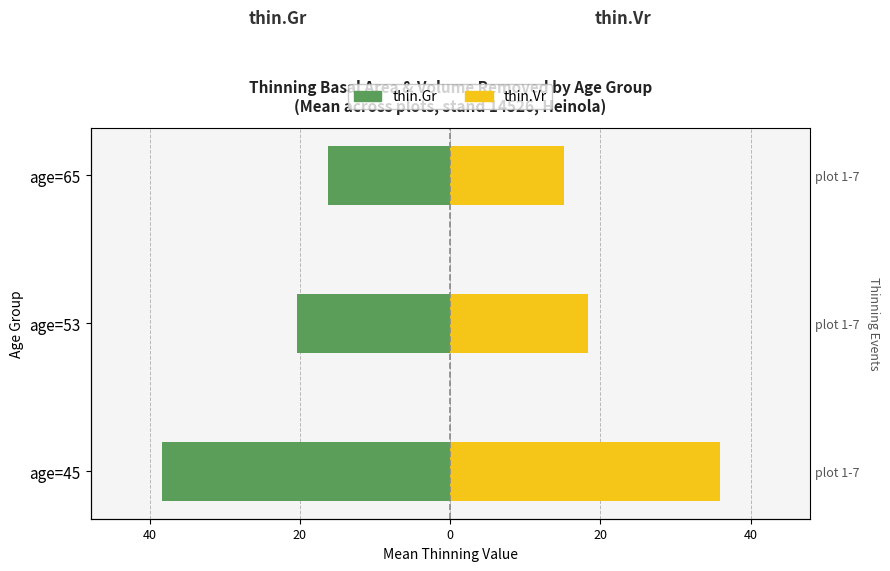

Which series has the largest range (max minus min)?

thin.Gr